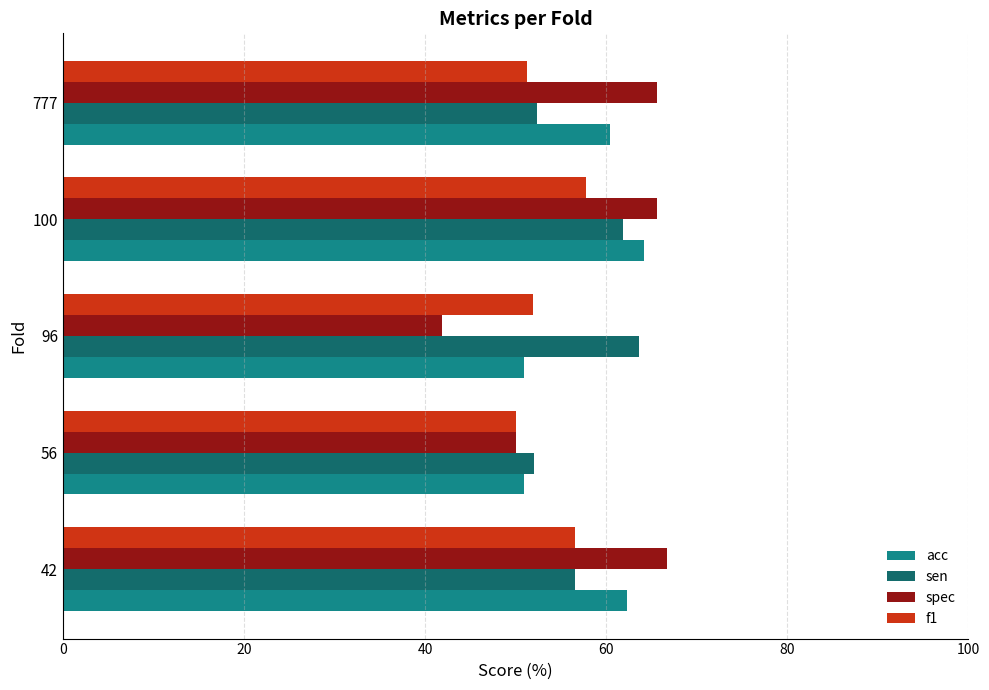

How many data points in sen are above 56?

3